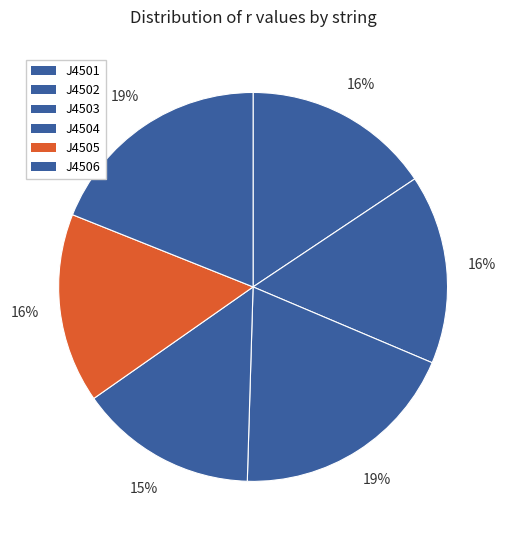

What is the ratio of the value at J4506 to the value at J4501?

1.2